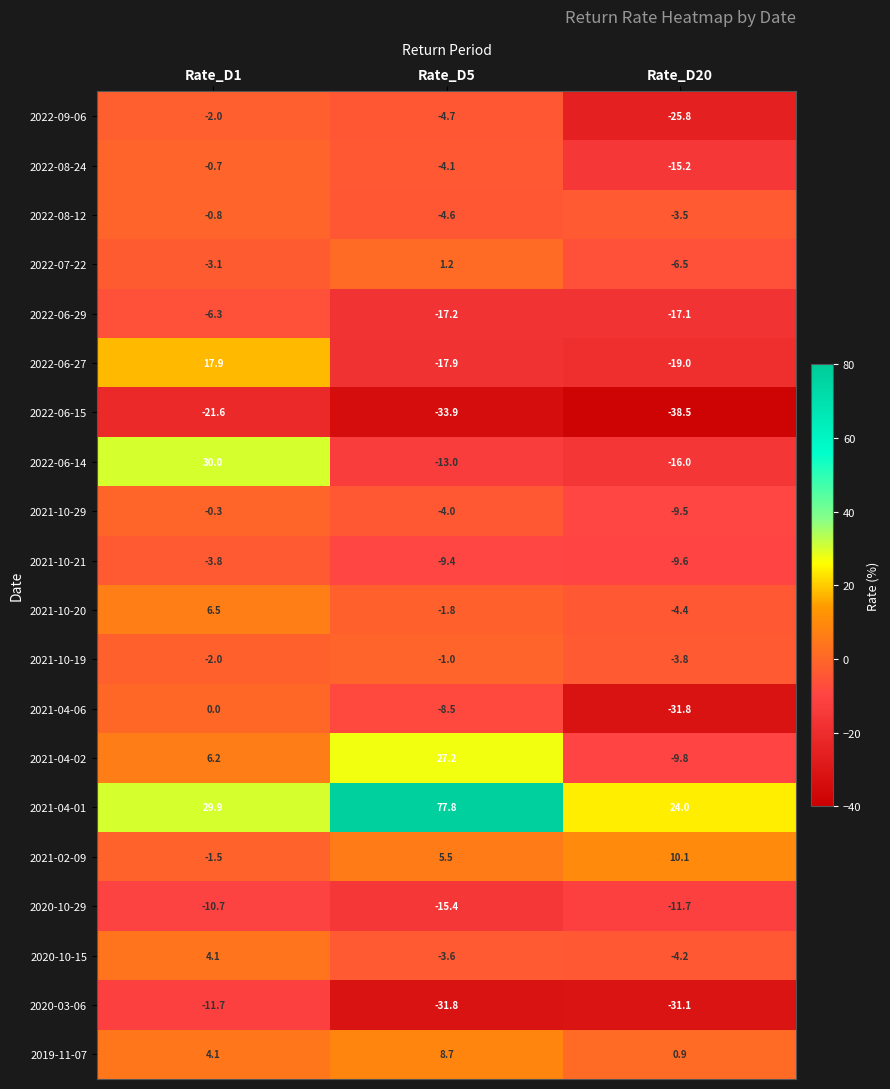

What is the maximum value for 2021-04-01?

77.8